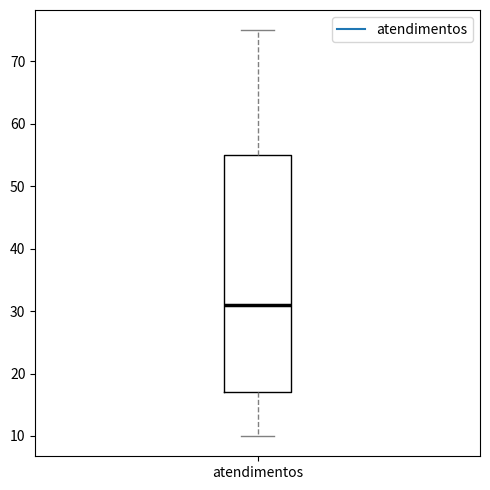

Read this box plot against the y-axis: the position of the median line, the range covered by the box, and the ends of both whiskers. The values are not printed on the chart, so give them approximately, as read against the axis.

median 31, box 17 to 55, whiskers 10 to 75